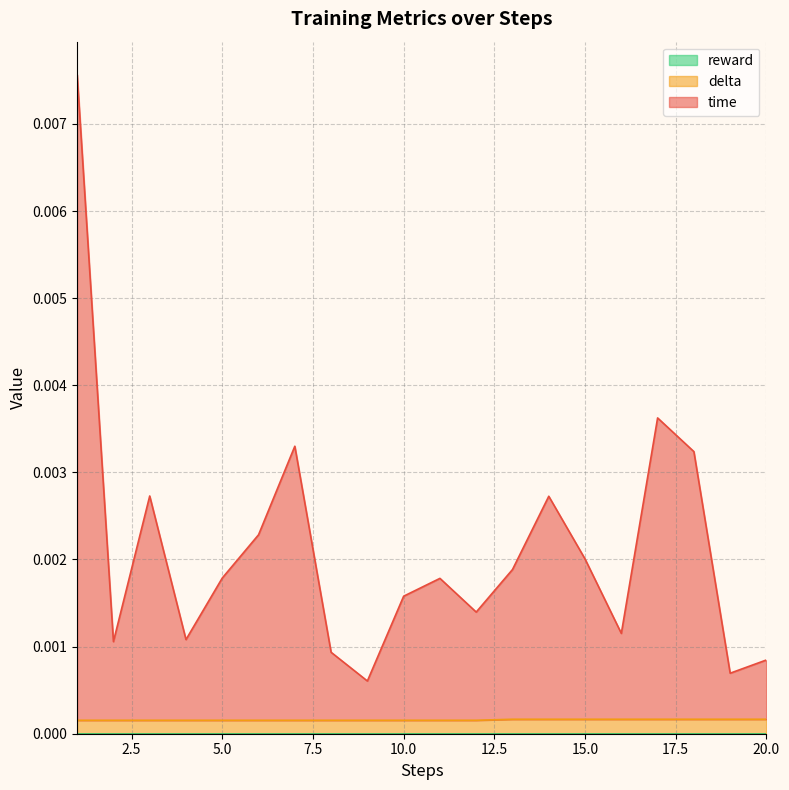

How many delta values are between 0 and 1?

20